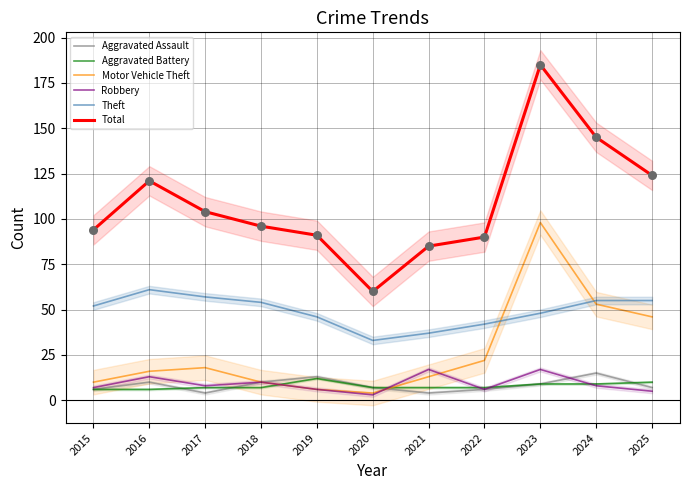

What is the total value across all series at 2016?

227